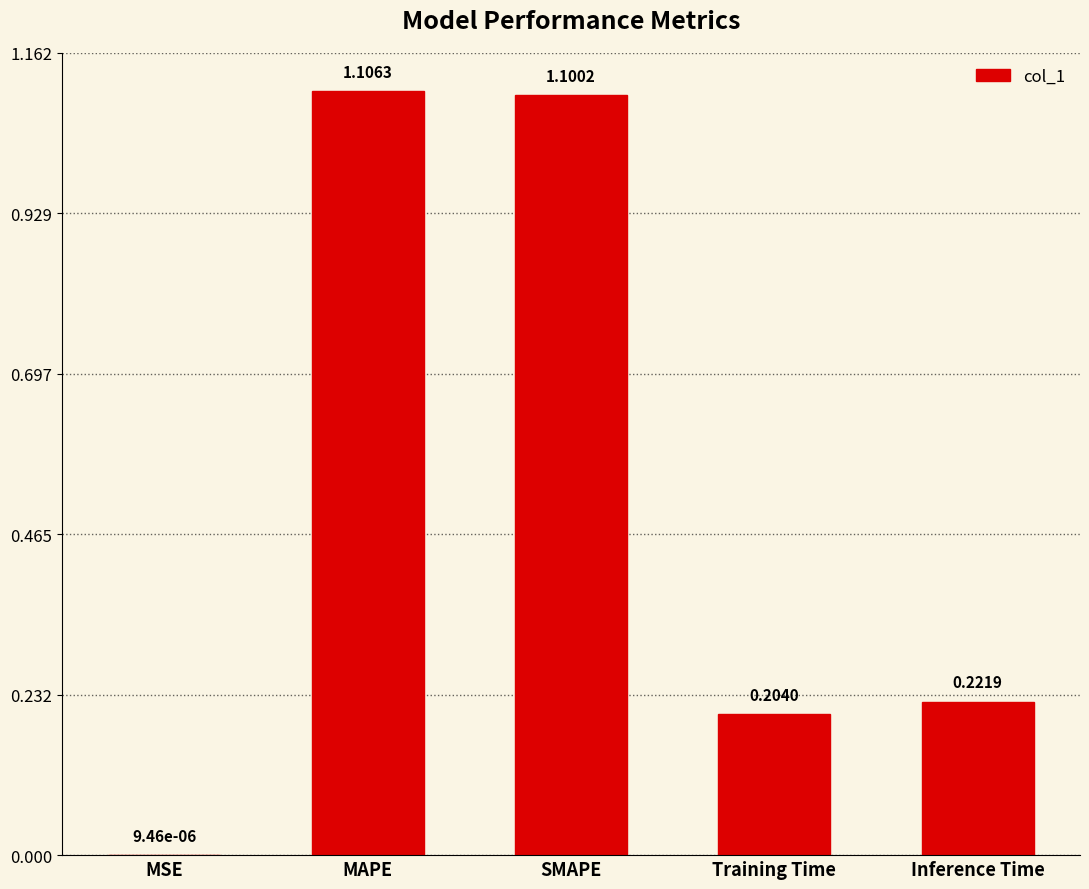

Which category has the highest value across all series?

MAPE